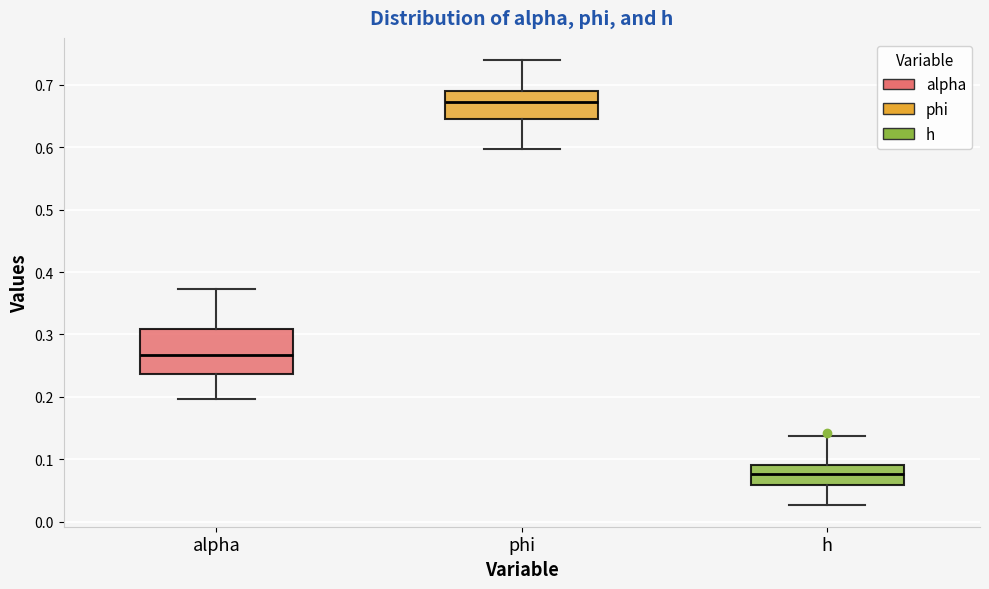

Where is the upper edge of the box for phi on the y-axis? The values are not printed on the chart, so give them approximately, as read against the axis.

0.69